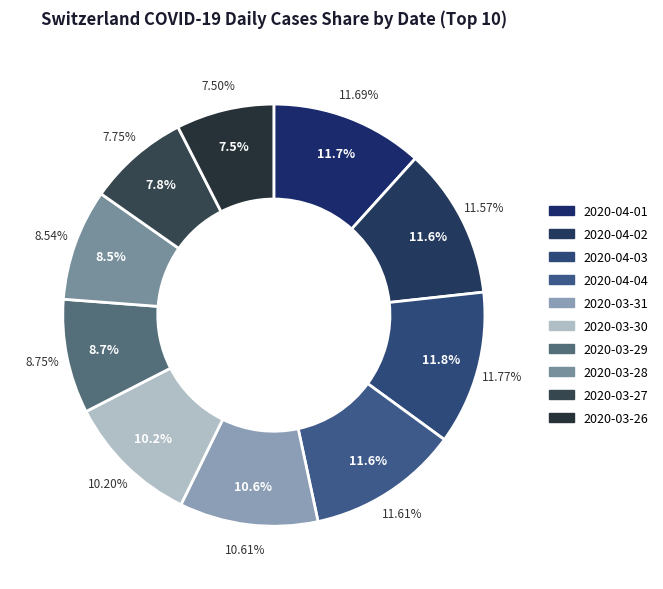

Between 2020-04-01 and 2020-03-27, which is larger?

2020-04-01